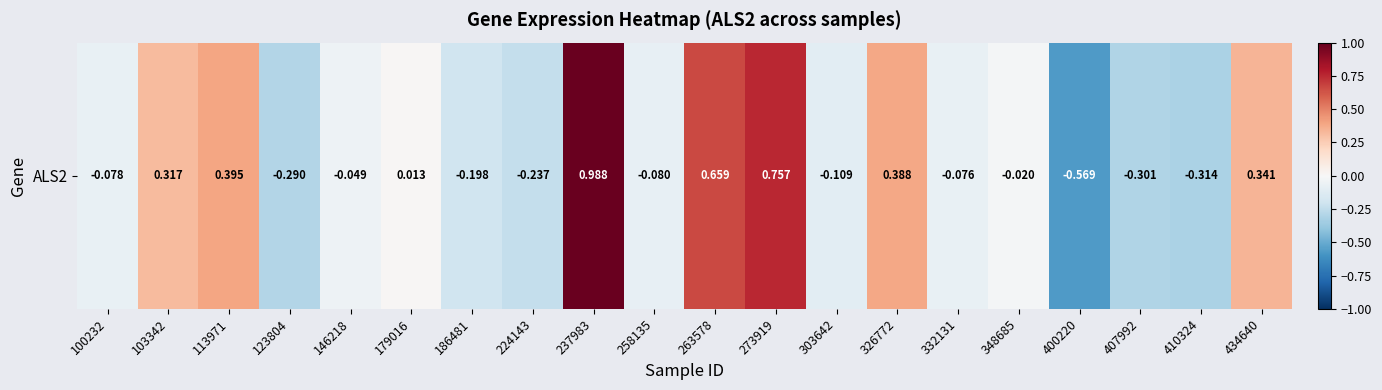

Rank the categories by value from lowest to highest.

400220, 410324, 407992, 123804, 224143, 186481, 303642, 258135, 100232, 332131, 146218, 348685, 179016, 103342, 434640, 326772, 113971, 263578, 273919, 237983